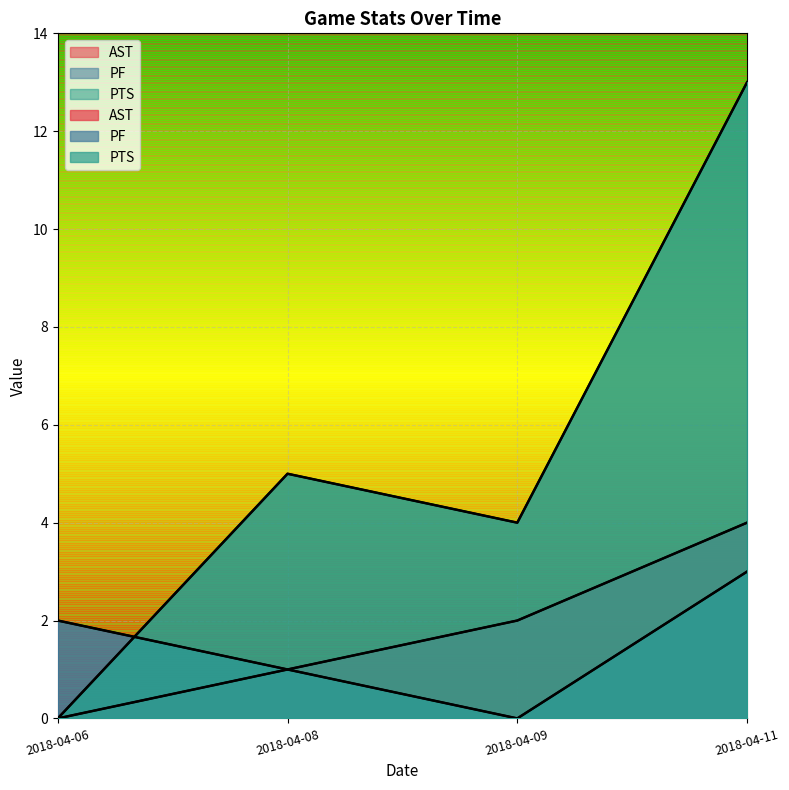

What is the sum of all PTS values?

22